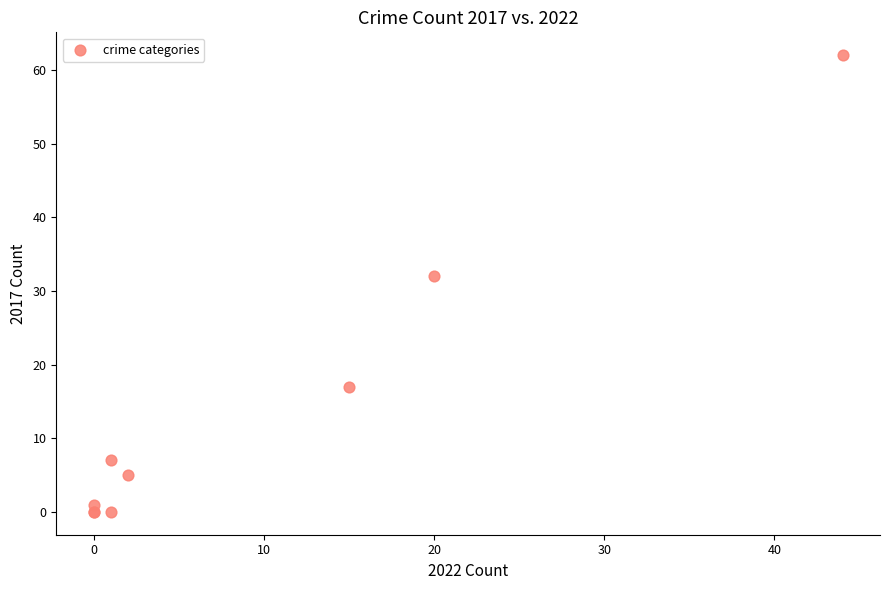

What Y value in the scatter plot is closest to 31?

32